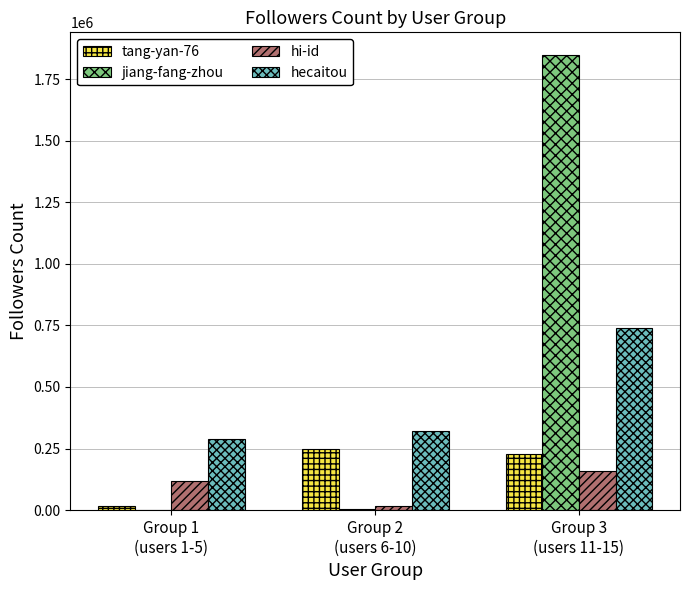

What is the greatest value displayed?

1847106